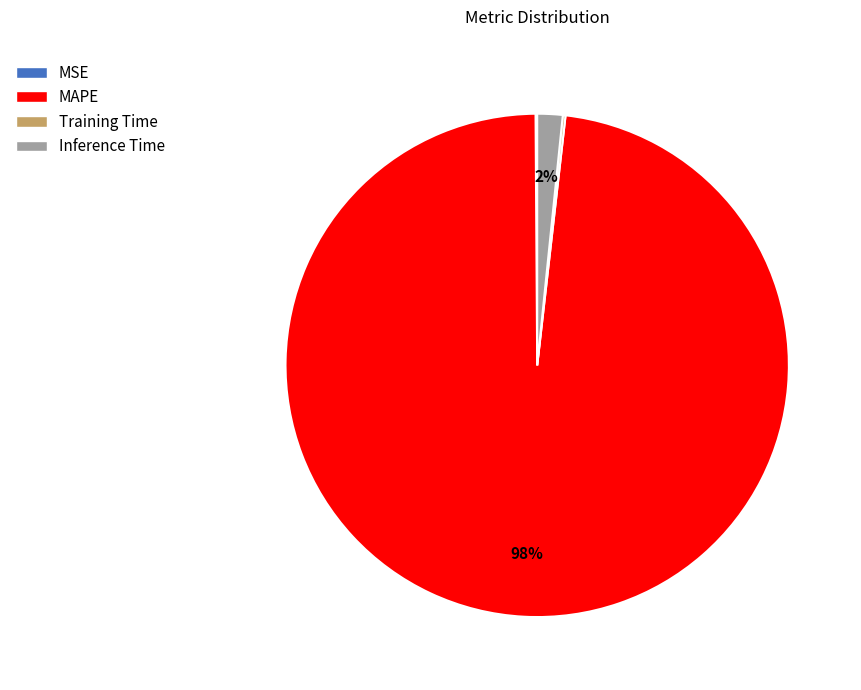

Which category has the biggest portion of the pie?

MAPE